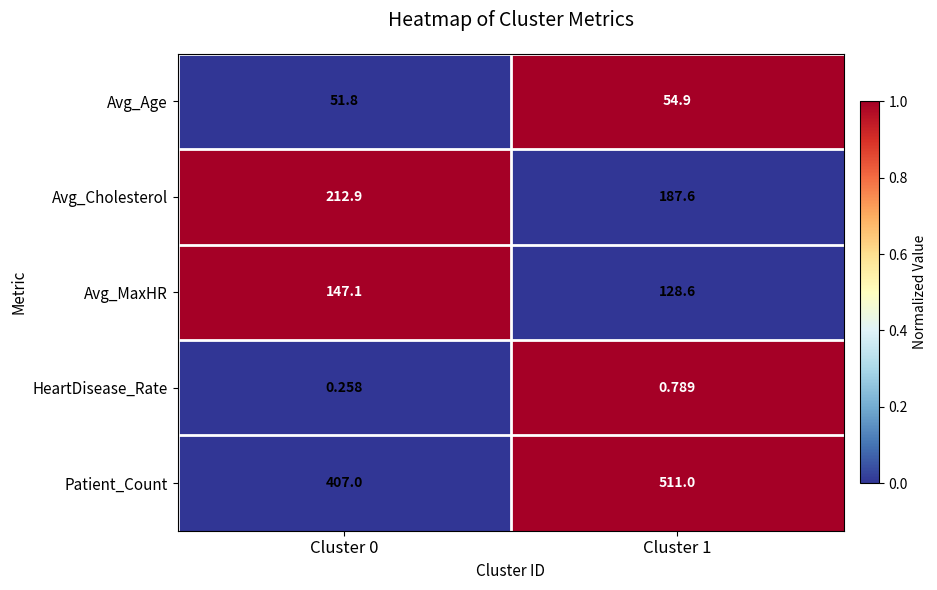

Rank the series by their maximum value, from lowest to highest.

HeartDisease_Rate, Avg_Age, Avg_MaxHR, Avg_Cholesterol, Patient_Count